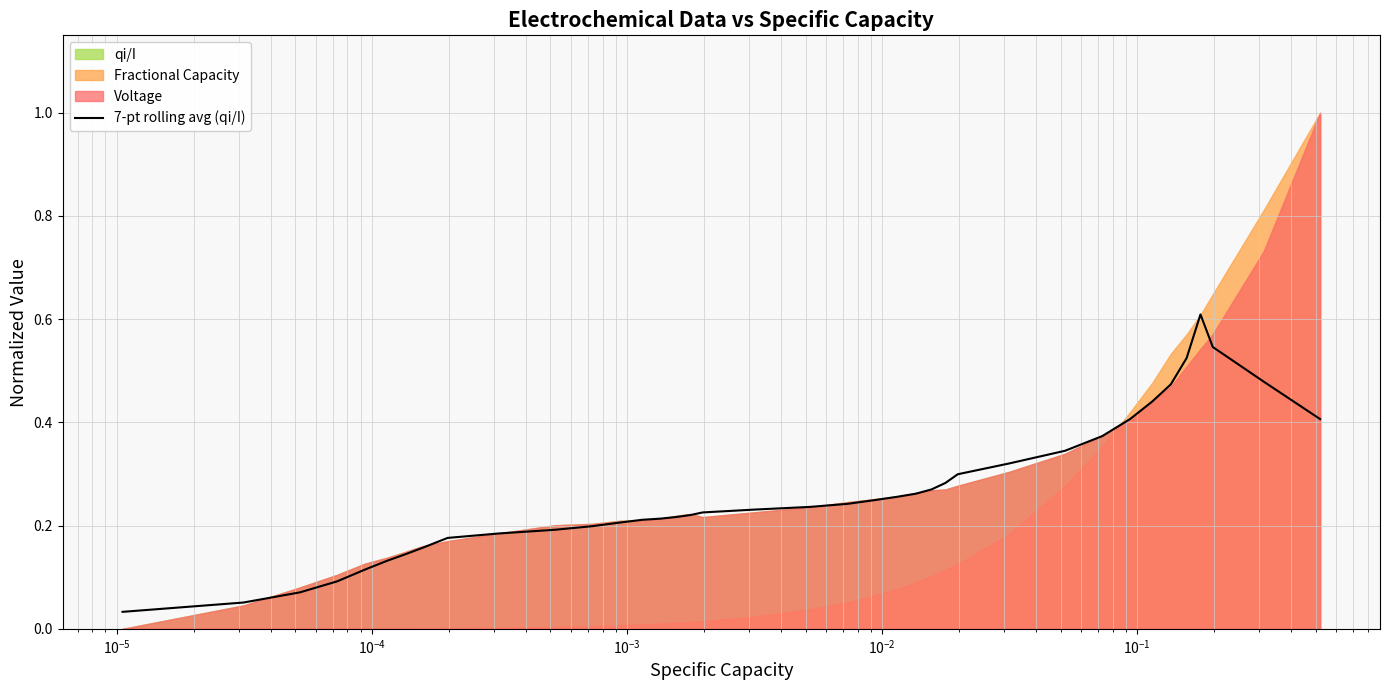

What is the maximum value for 7-pt rolling avg (qi/I)?

0.6